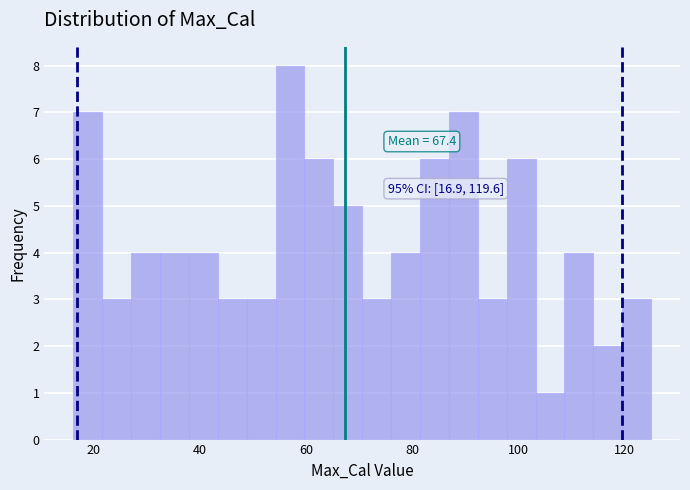

Read against the x-axis, roughly where is the centre of the tallest bar?

56